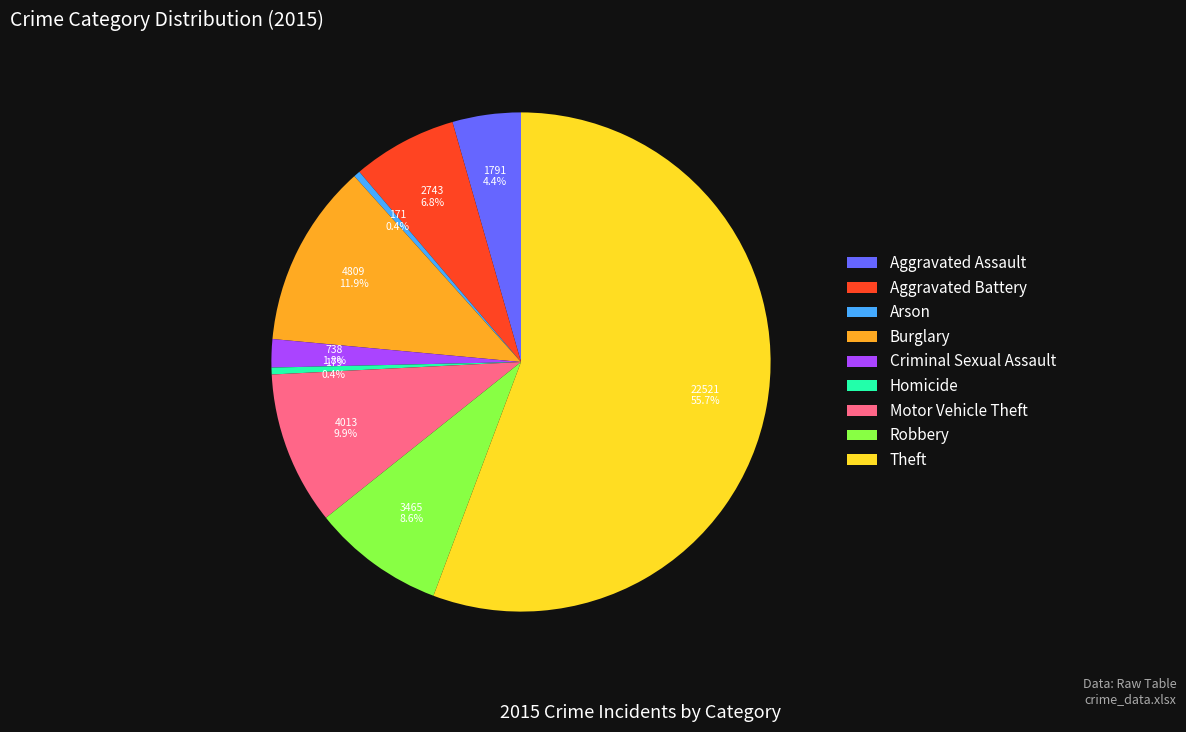

To the nearest percent, what is the difference between the largest and smallest slice percentages?

55%